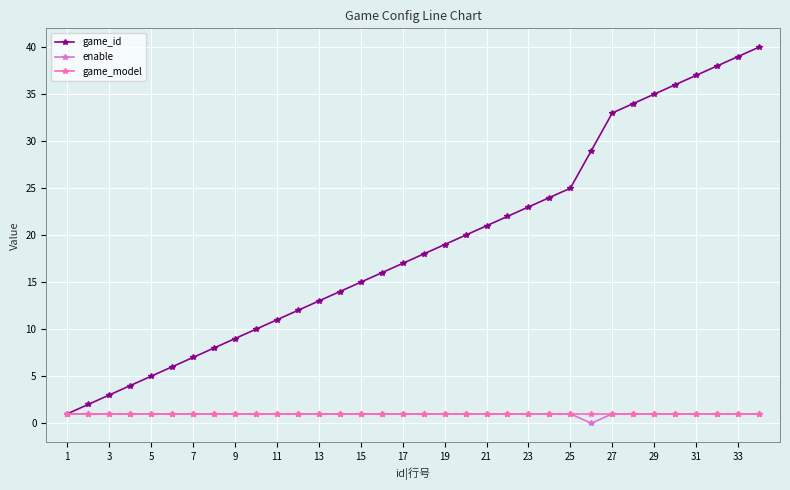

Reading left to right, what are all the values shown in this chart?

game_id: 1	2	3	4	5	6	7	8	9	10	11	12	13	14	15	16	17	18	19	20	21	22	23	24	25	29	33	34	35	36	37	38	39	40
enable: 1	1	1	1	1	1	1	1	1	1	1	1	1	1	1	1	1	1	1	1	1	1	1	1	1	0	1	1	1	1	1	1	1	1
game_model: 1	1	1	1	1	1	1	1	1	1	1	1	1	1	1	1	1	1	1	1	1	1	1	1	1	1	1	1	1	1	1	1	1	1